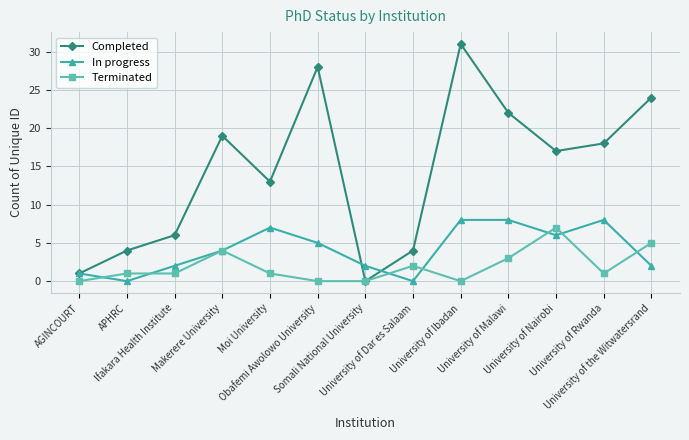

Reading left to right, transcribe all the data shown in this chart.

Completed: AGINCOURT=1	APHRC=4	Ifakara Health Institute=6	Makerere University=19	Moi University=13	Obafemi Awolowo University=28	Somali National University=0	University of Dar es Salaam=4	University of Ibadan=31	University of Malawi=22	University of Nairobi=17	University of Rwanda=18	University of the Witwatersrand=24
In progress: AGINCOURT=1	APHRC=0	Ifakara Health Institute=2	Makerere University=4	Moi University=7	Obafemi Awolowo University=5	Somali National University=2	University of Dar es Salaam=0	University of Ibadan=8	University of Malawi=8	University of Nairobi=6	University of Rwanda=8	University of the Witwatersrand=2
Terminated: AGINCOURT=0	APHRC=1	Ifakara Health Institute=1	Makerere University=4	Moi University=1	Obafemi Awolowo University=0	Somali National University=0	University of Dar es Salaam=2	University of Ibadan=0	University of Malawi=3	University of Nairobi=7	University of Rwanda=1	University of the Witwatersrand=5